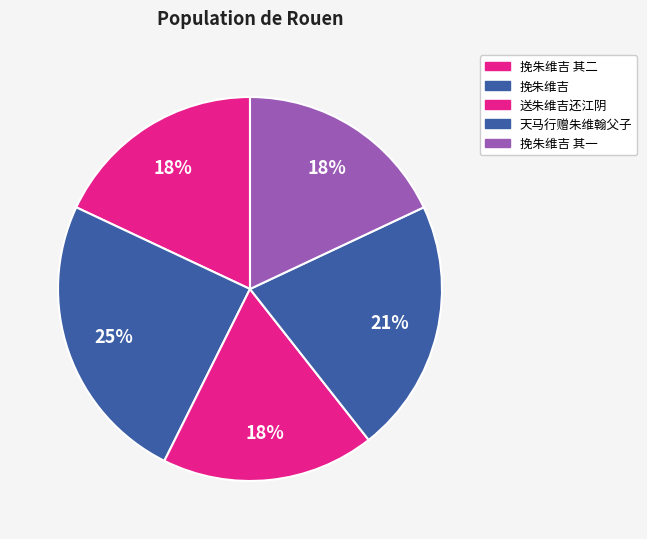

Does any single category account for the majority?

No